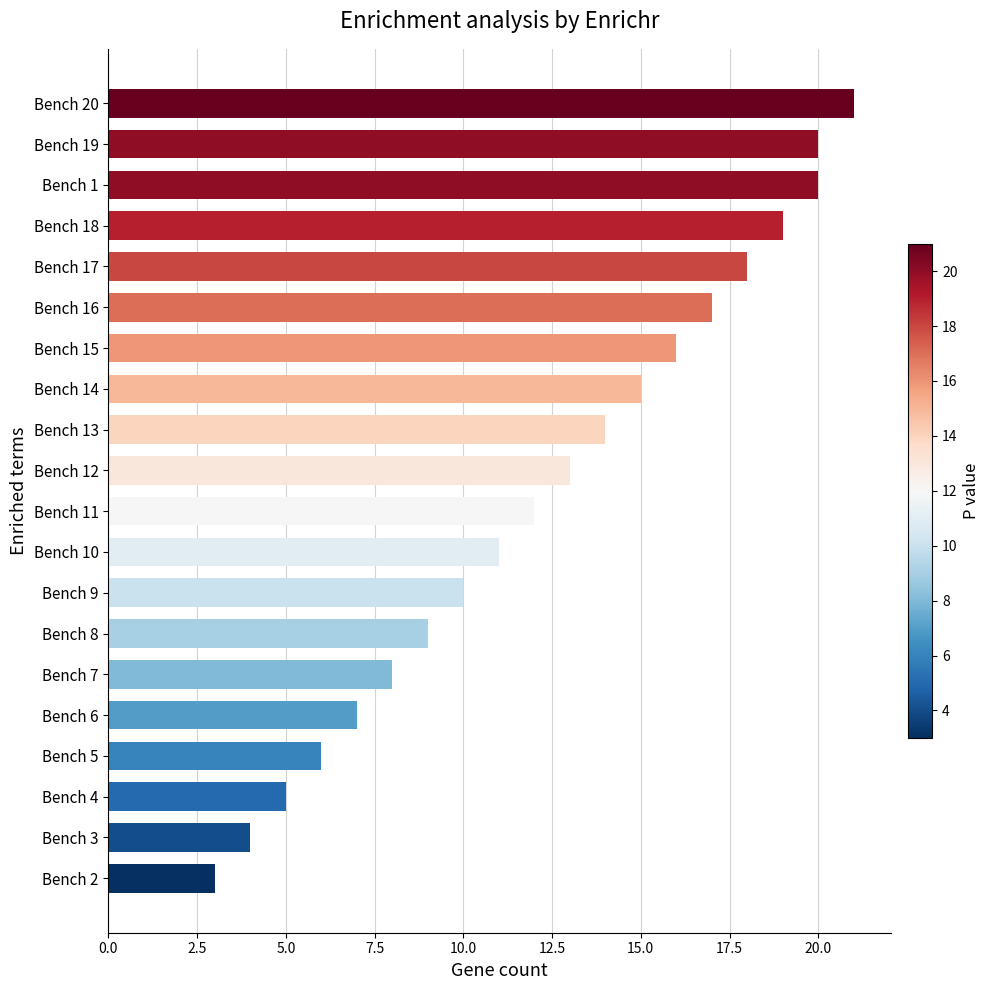

What is the greatest value displayed?

21